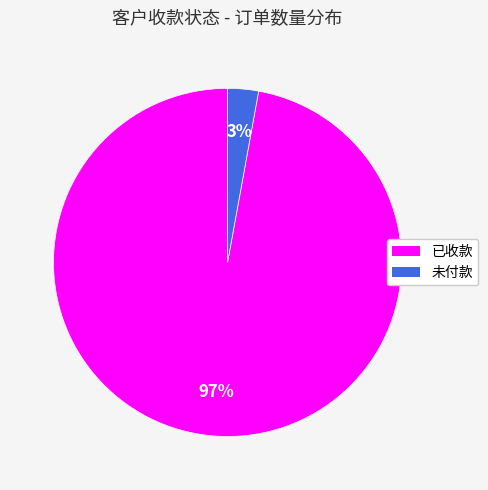

Which has a higher value, 未付款 or 已收款?

已收款